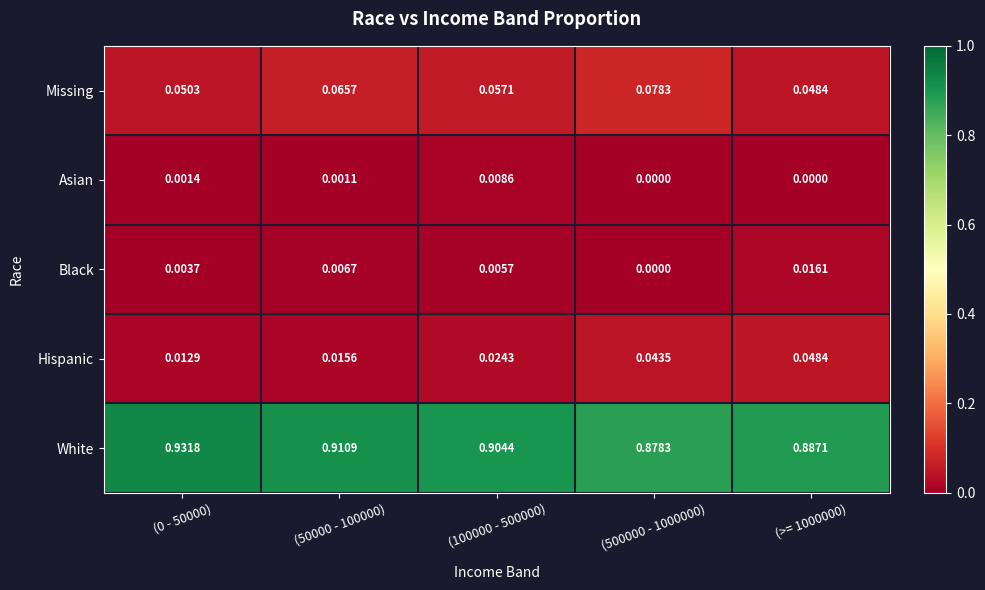

Count the number of data series in this chart.

5